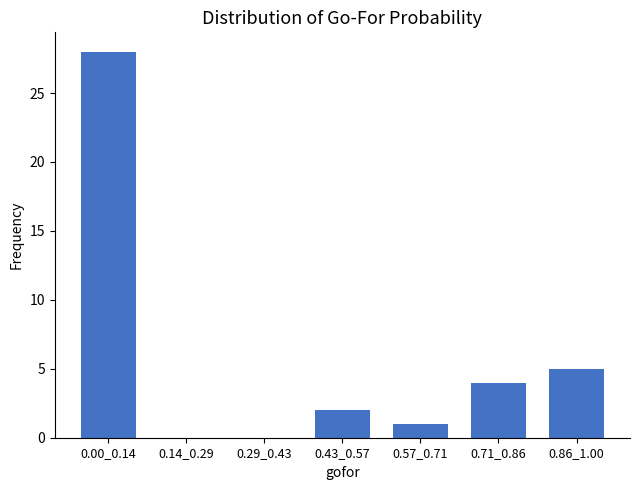

Reading left to right, what are all the values shown in this chart?

0.00_0.14=28	0.14_0.29=0	0.29_0.43=0	0.43_0.57=2	0.57_0.71=1	0.71_0.86=4	0.86_1.00=5